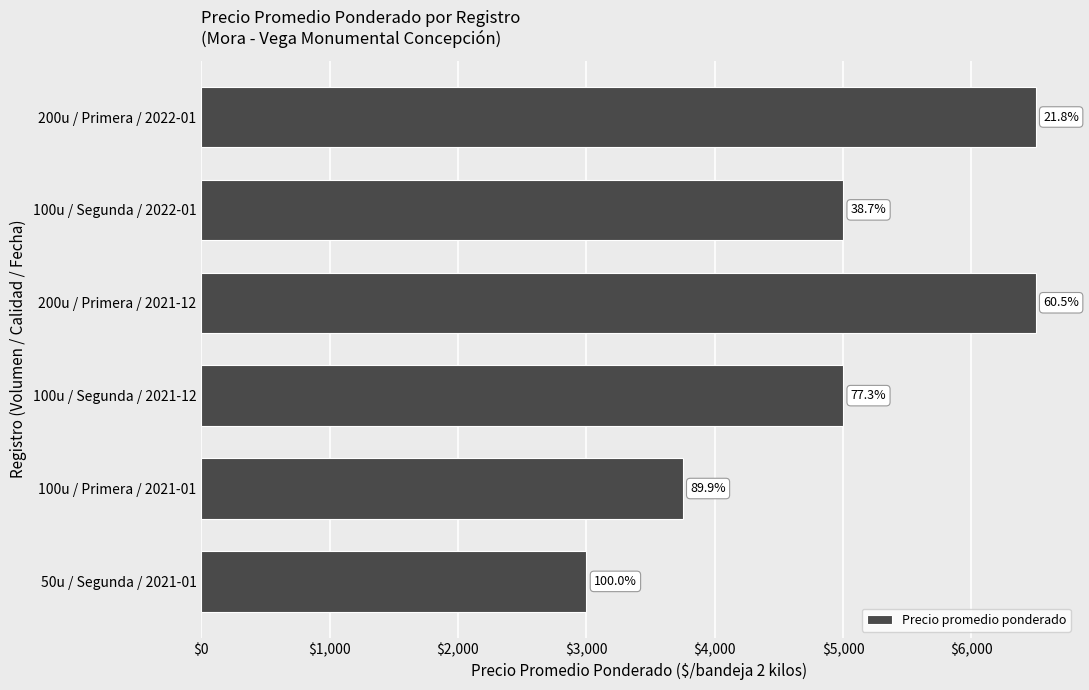

Are the bars horizontal?

Yes